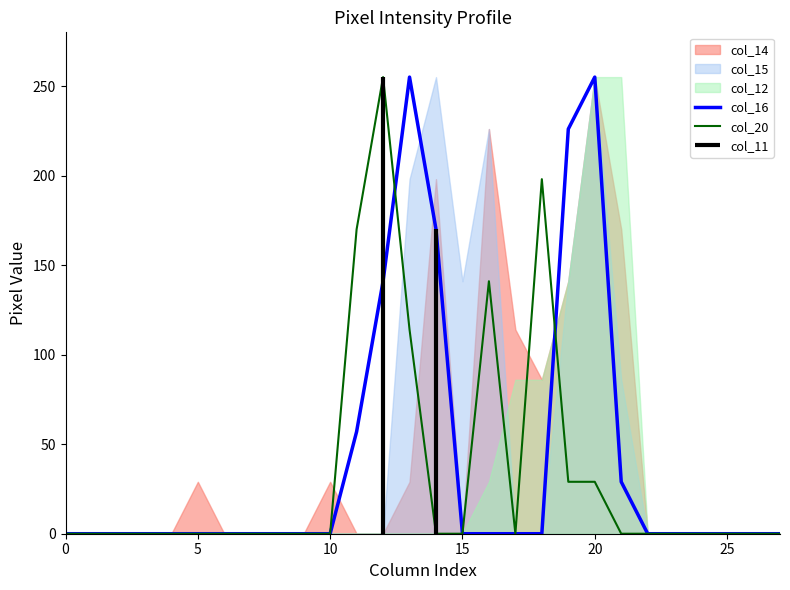

What is the maximum value shown in the chart?

255